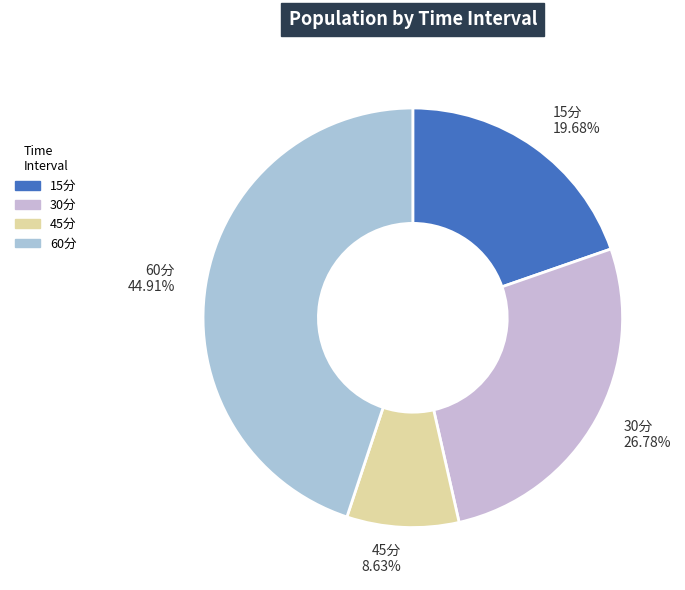

Rank the categories by value from highest to lowest.

60分, 30分, 15分, 45分